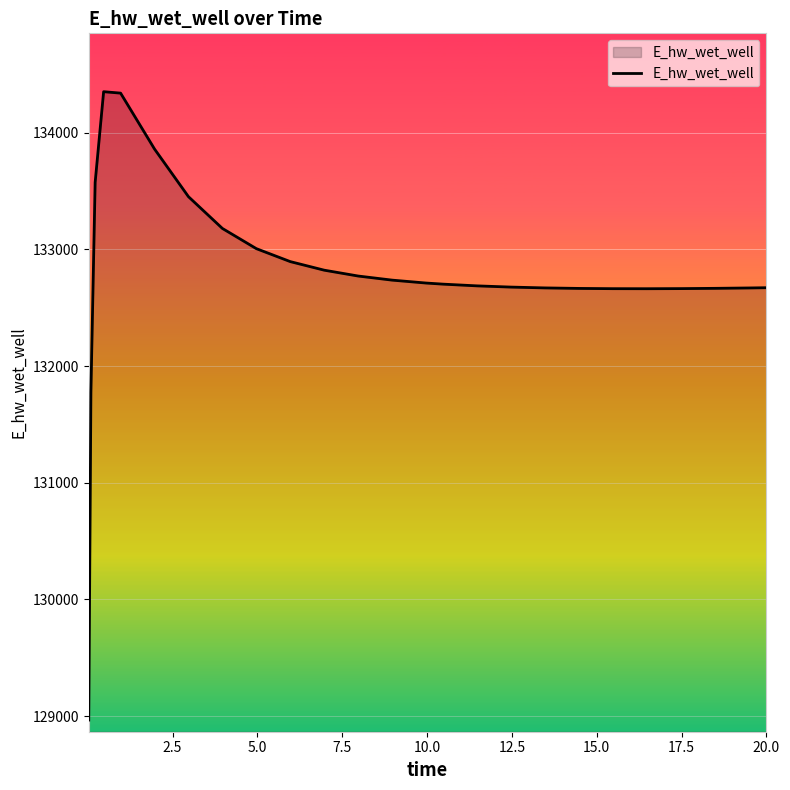

What is the maximum value shown in the chart?

134350.1